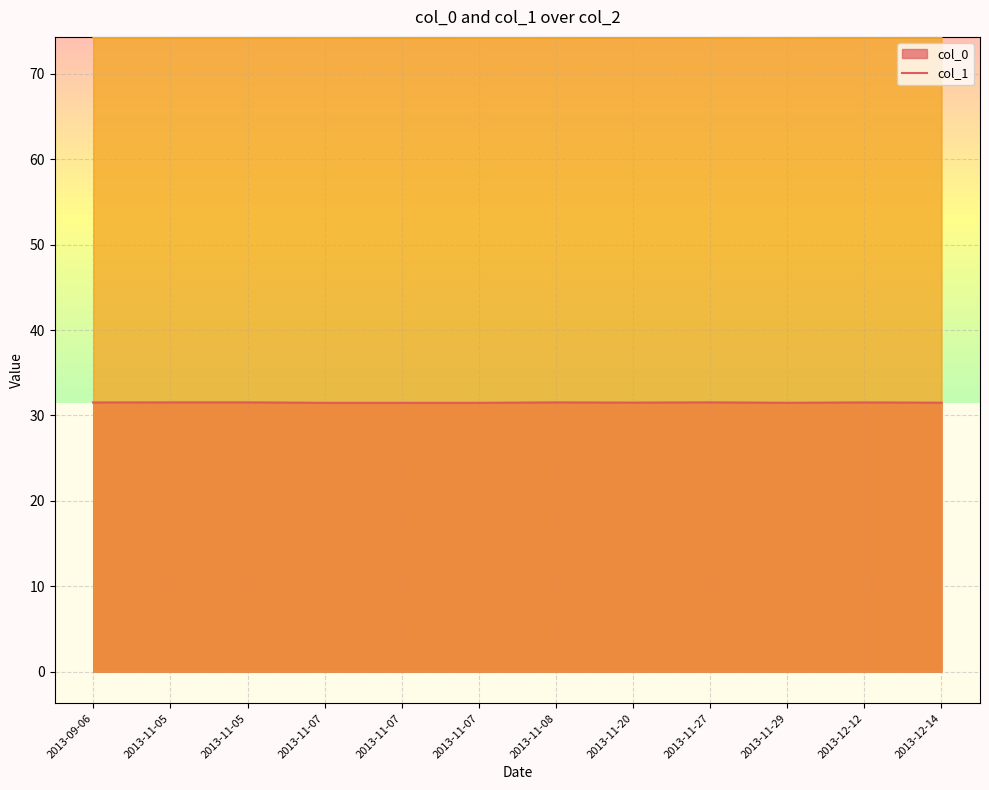

True or false: col_0 has more than 0 interior local peaks.

True